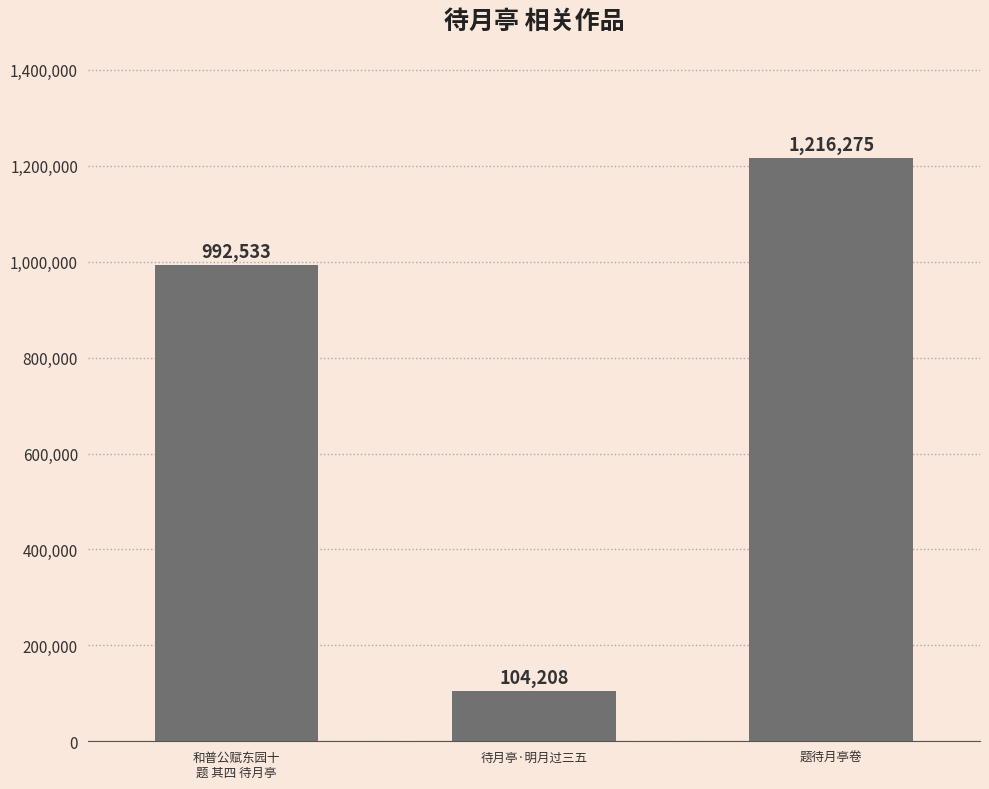

Count the values in the range 104208 to 1216275.

3